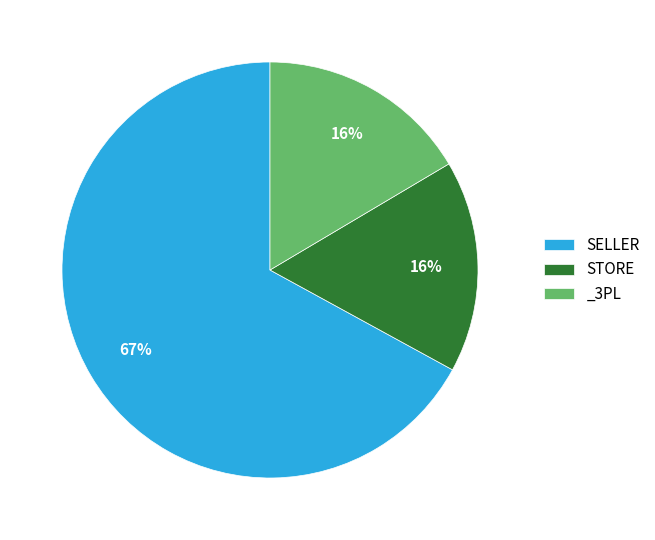

Which category has the biggest portion of the pie?

SELLER